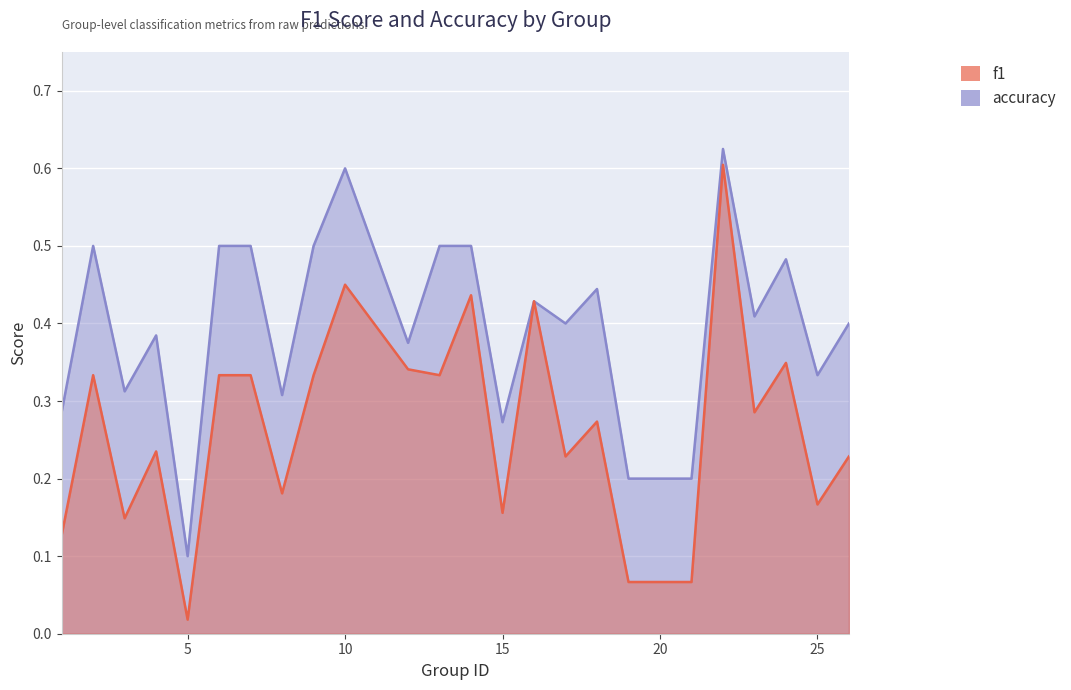

The value of accuracy at 2 is 0.2. True or false?

False